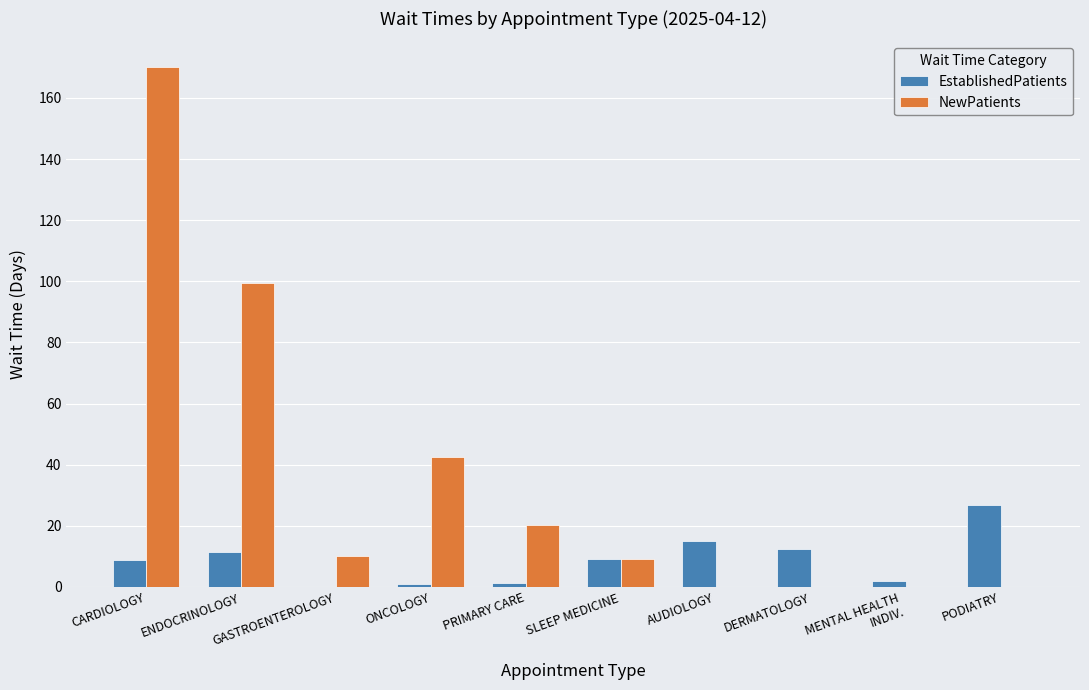

Which series has the largest range (max minus min)?

NewPatients